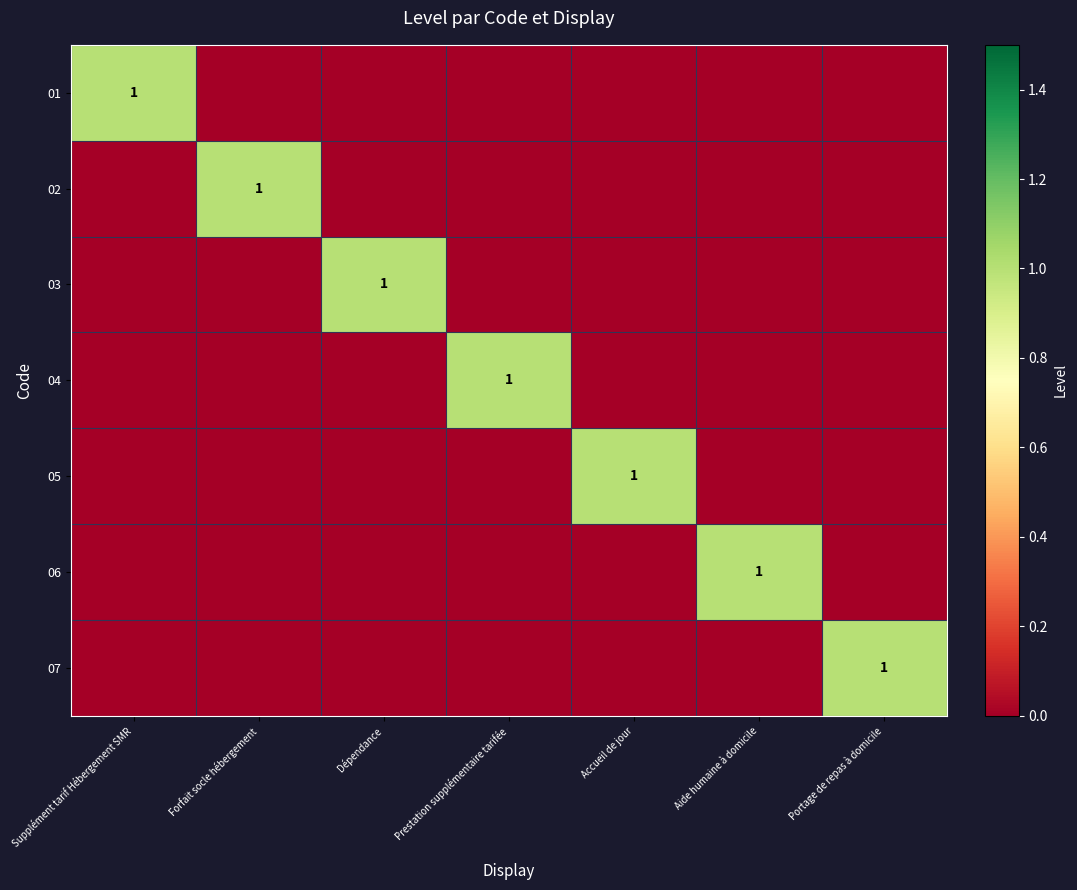

Which has a higher value, Aide humaine à domicile or Dépendance?

Aide humaine à domicile